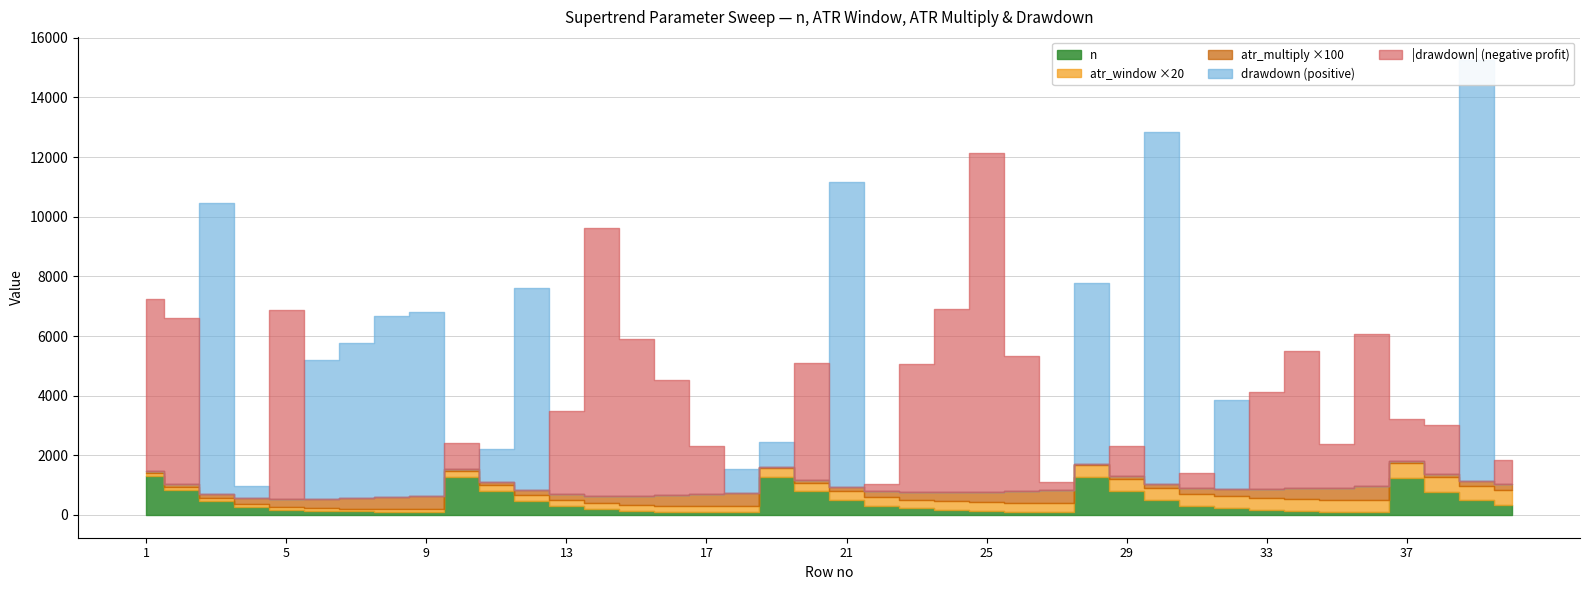

What is the sum of all atr_multiply values?

95.0